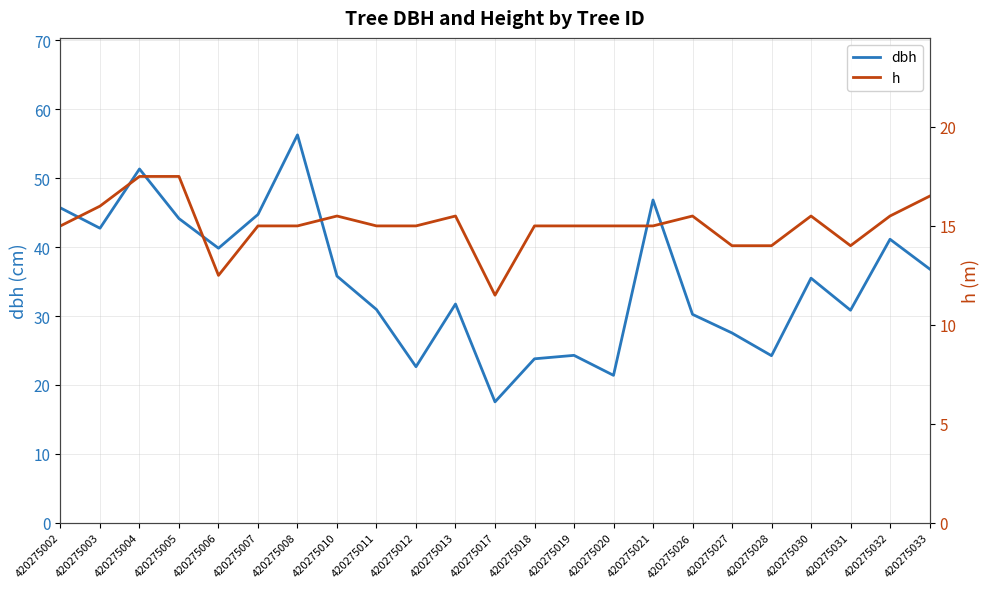

The dbh series shows 39.9 at 420275006. True or false?

True